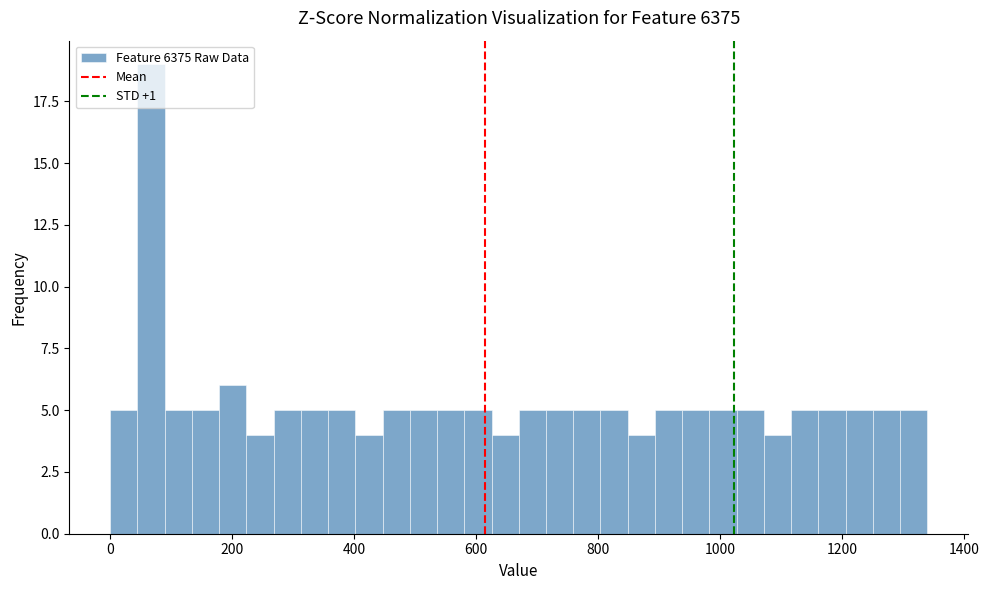

Read against the x-axis, roughly where is the centre of the tallest bar?

60